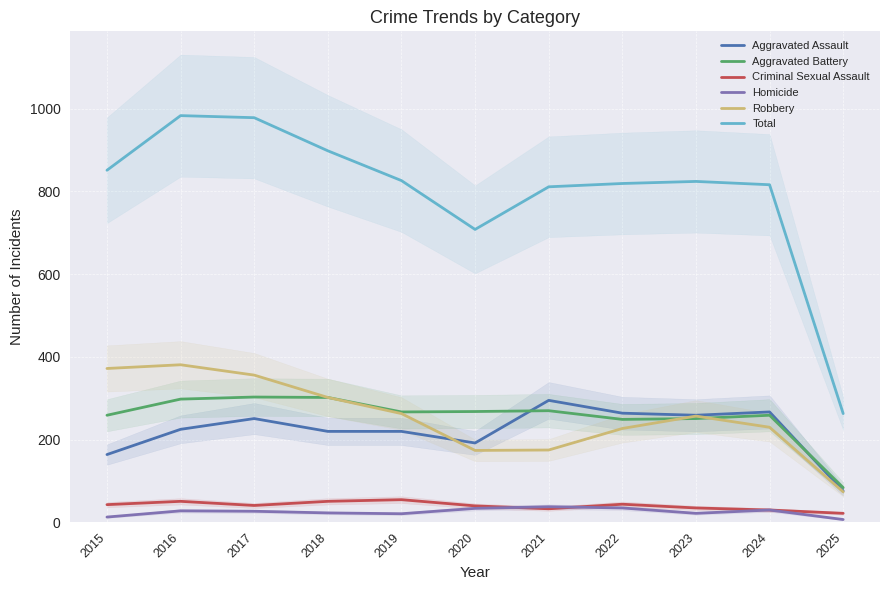

At how many categories does at least one series exceed 253?

11